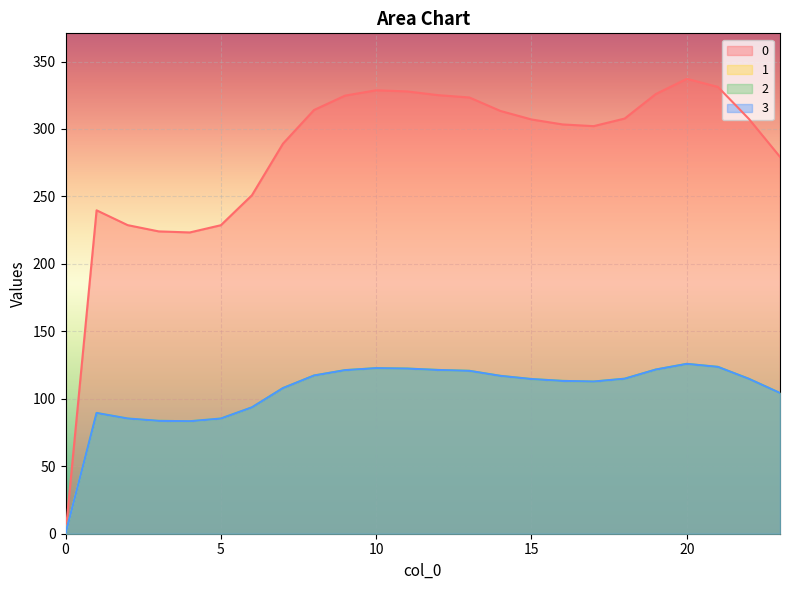

At which label does 2 first exceed 114?

8